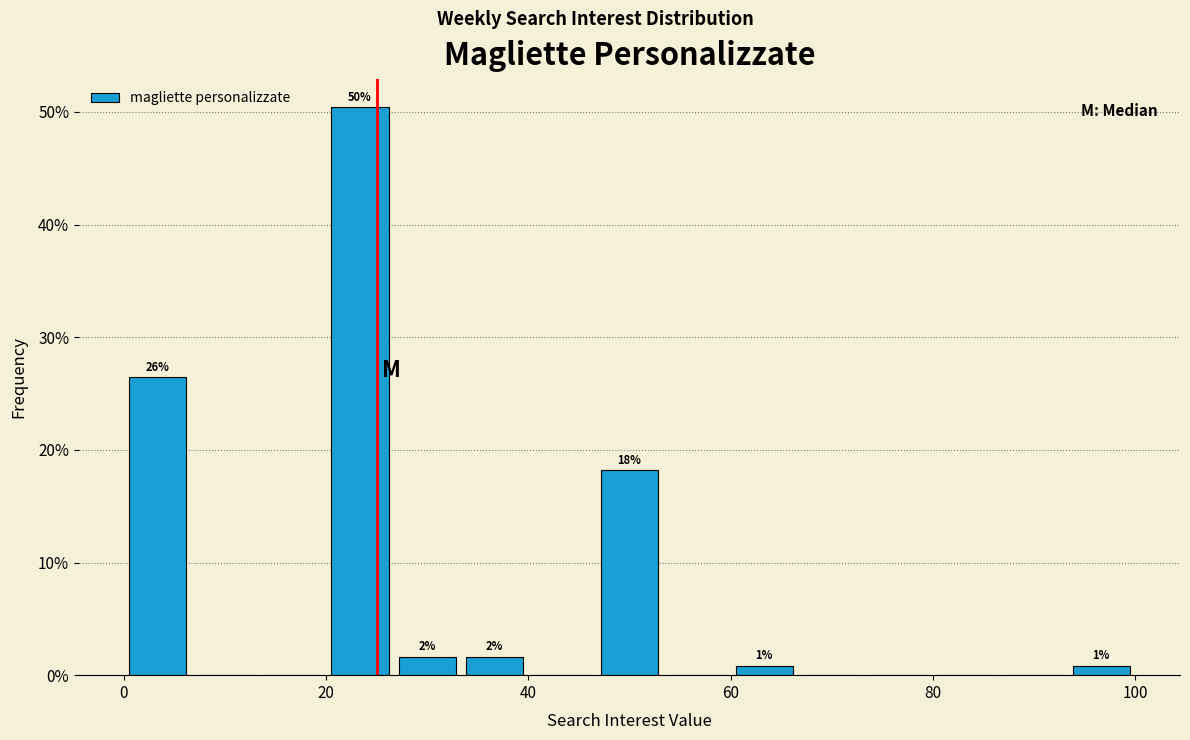

Read against the x-axis, roughly where is the centre of the tallest bar?

24